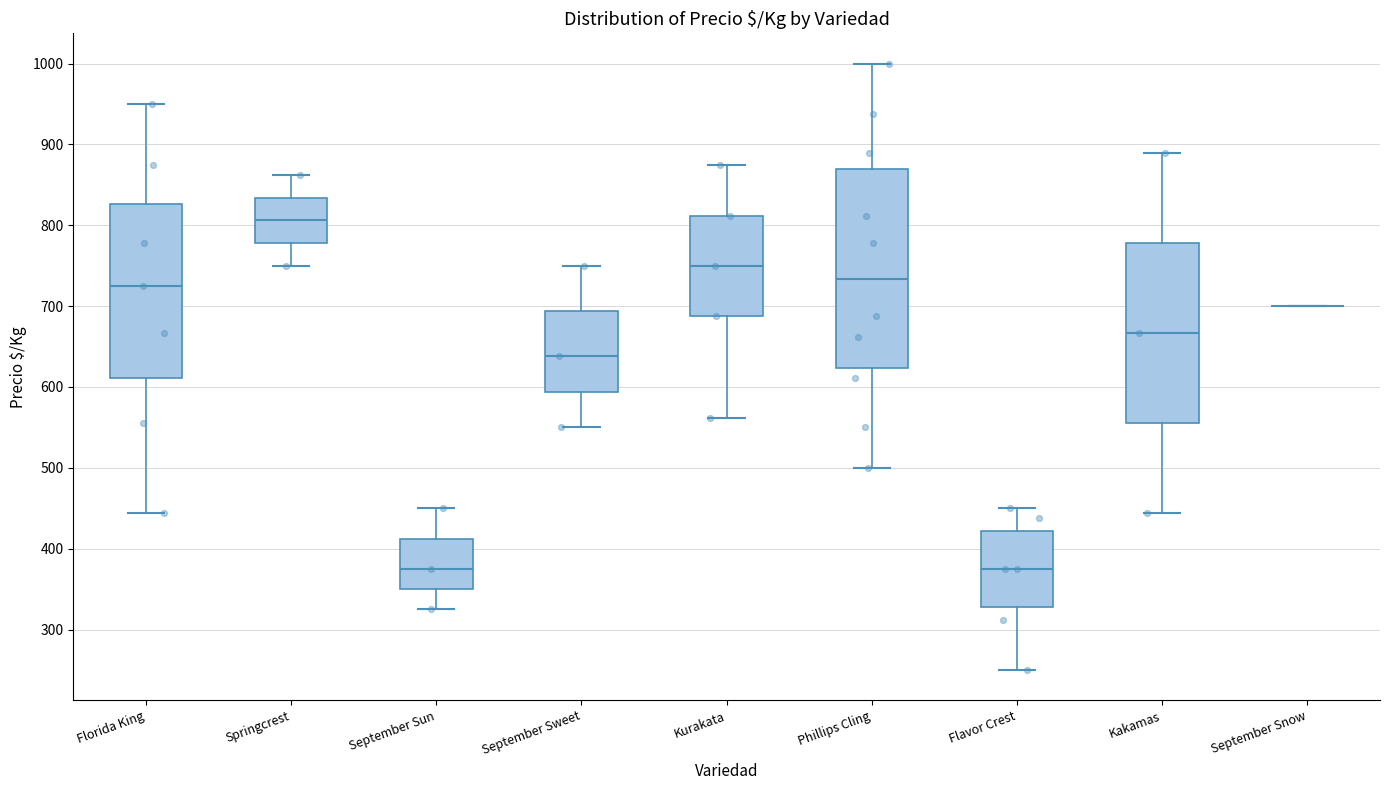

Reading left to right, transcribe this box plot: for each box, give where its median line is, the range the box spans, and where its two whiskers end, as read against the y-axis. The values are not printed on the chart, so give them approximately, as read against the axis.

Florida King: median 730, box 610 to 830, whiskers 440 to 950
Springcrest: median 810, box 780 to 830, whiskers 750 to 860
September Sun: median 380, box 350 to 410, whiskers 330 to 450
September Sweet: median 640, box 590 to 690, whiskers 550 to 750
Kurakata: median 750, box 690 to 810, whiskers 560 to 880
Phillips Cling: median 730, box 620 to 870, whiskers 500 to 1000
Flavor Crest: median 380, box 330 to 420, whiskers 250 to 450
Kakamas: median 670, box 560 to 780, whiskers 440 to 890
September Snow: box collapsed to a line at 700, whiskers 700 to 700